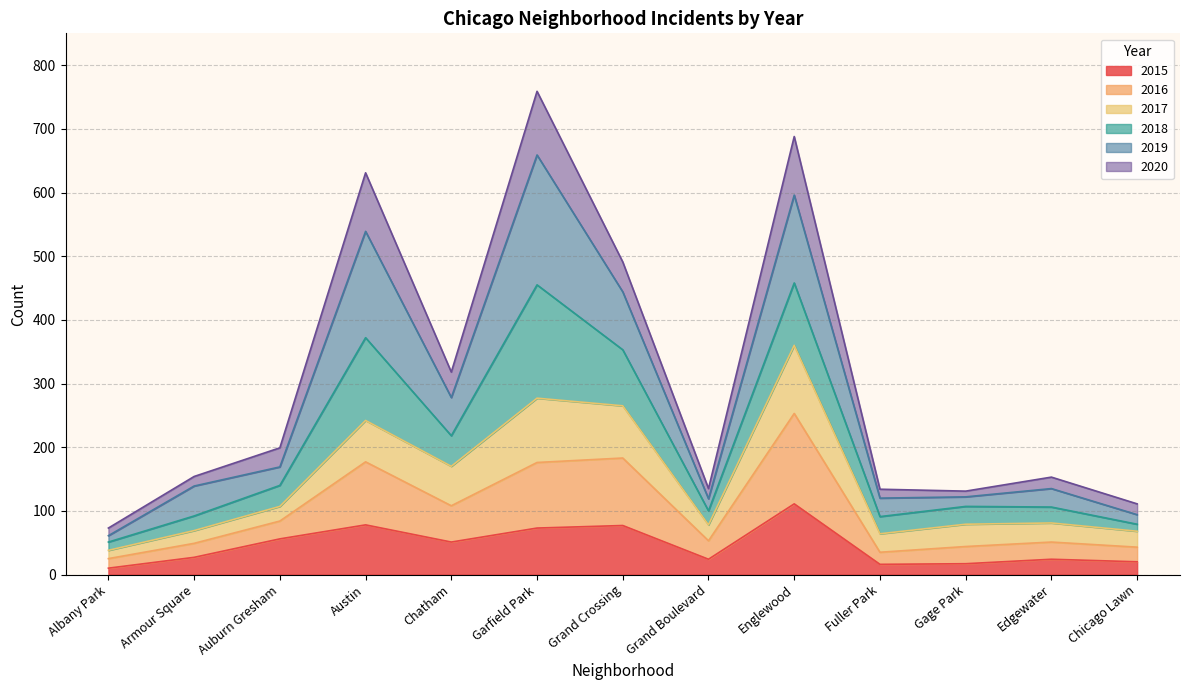

What is the total value across all series at Englewood?

688